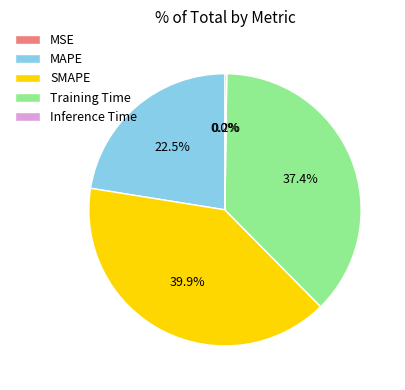

What is the largest slice in the pie chart?

SMAPE